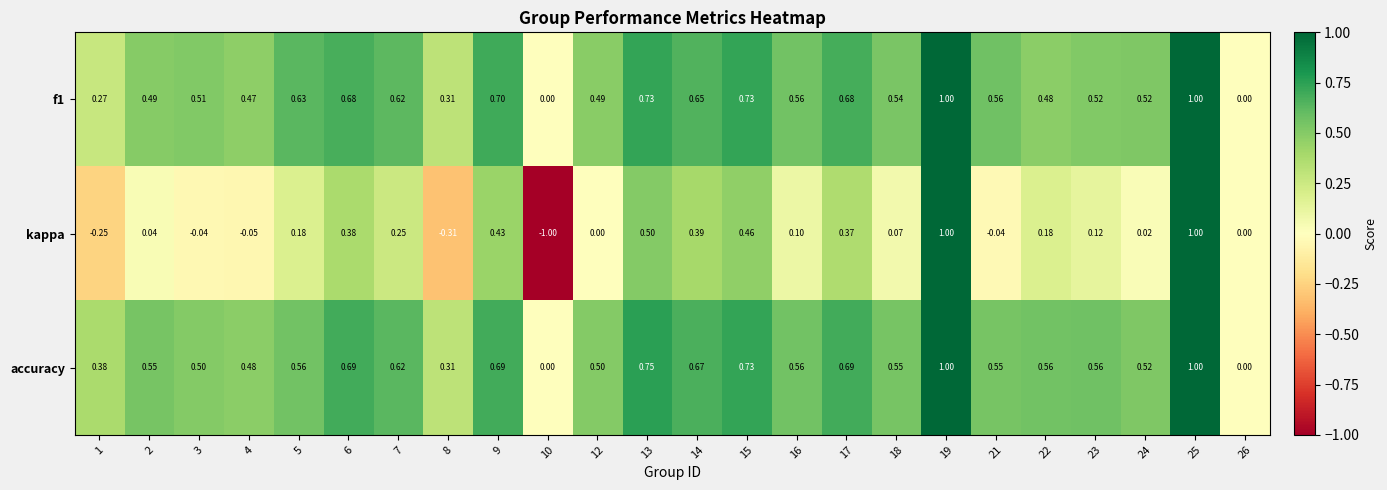

Which series has the largest total across all categories?

accuracy